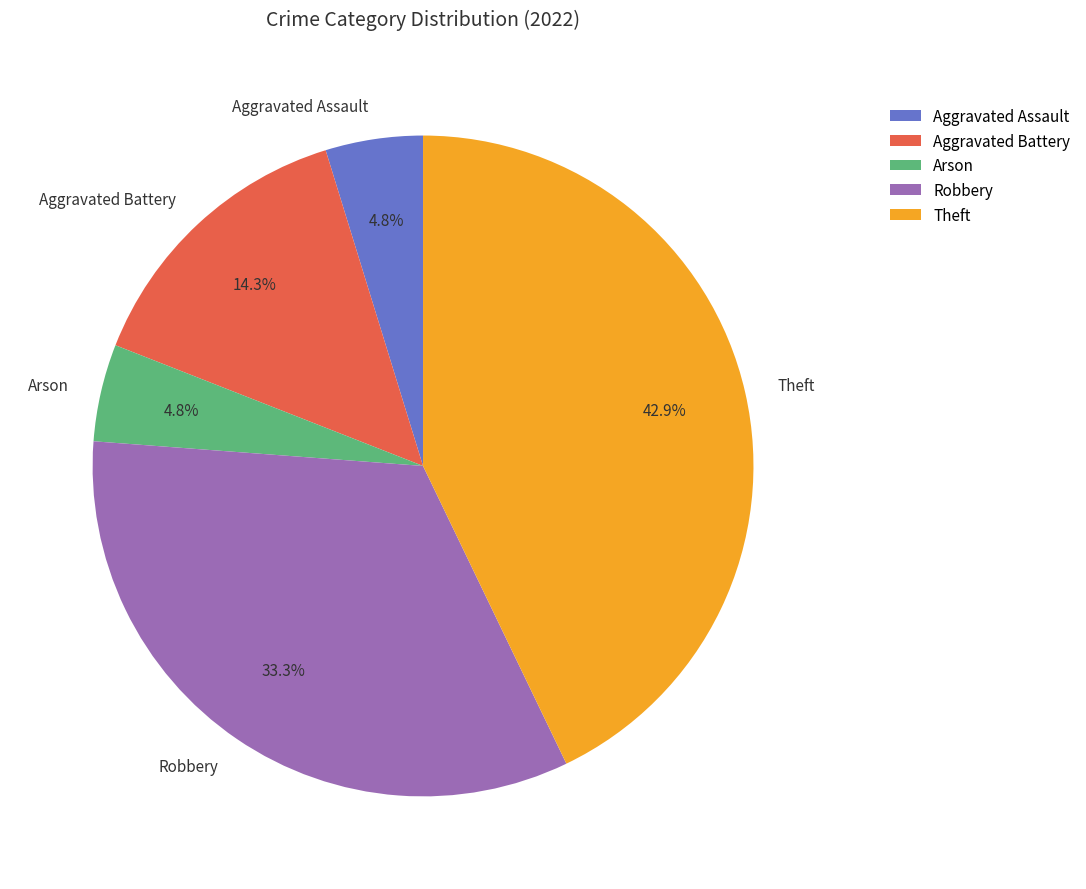

Count the number of slices in the pie.

5